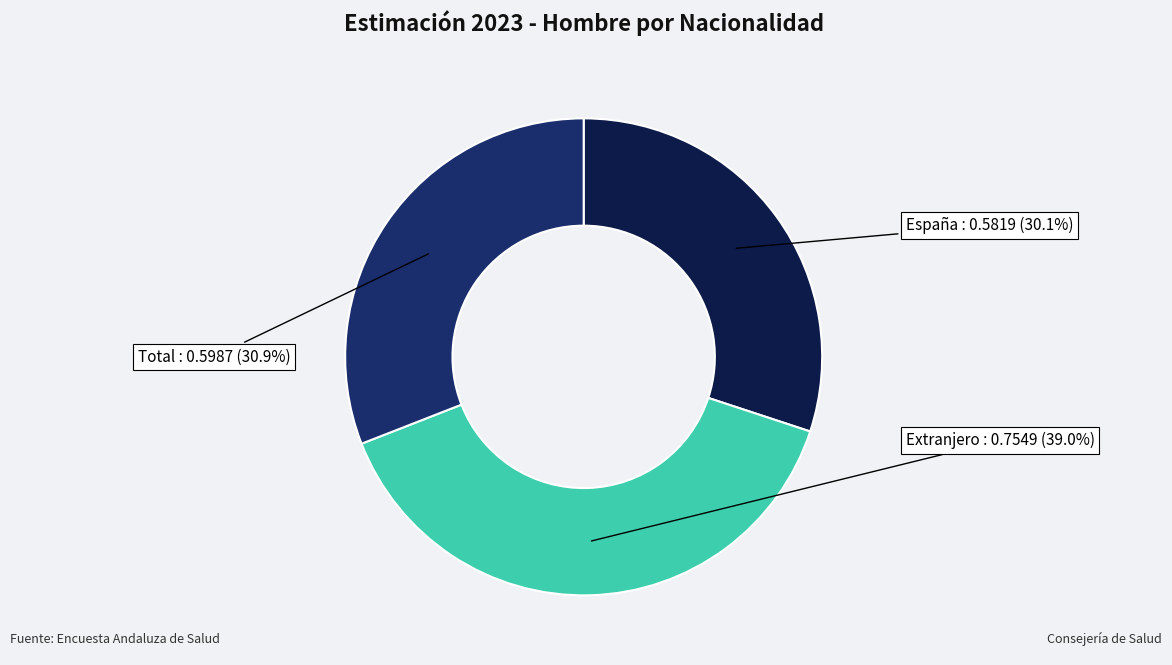

Is there any slice that represents more than half of the pie?

No